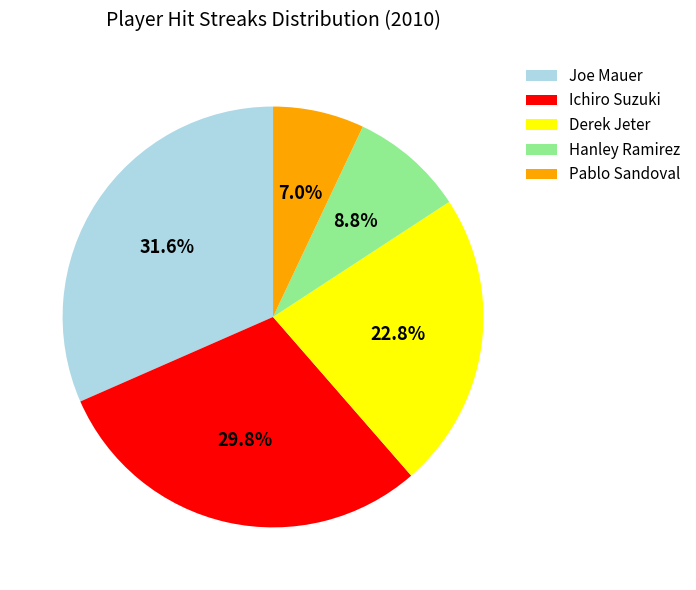

Rank the categories by value from lowest to highest.

Pablo Sandoval, Hanley Ramirez, Derek Jeter, Ichiro Suzuki, Joe Mauer